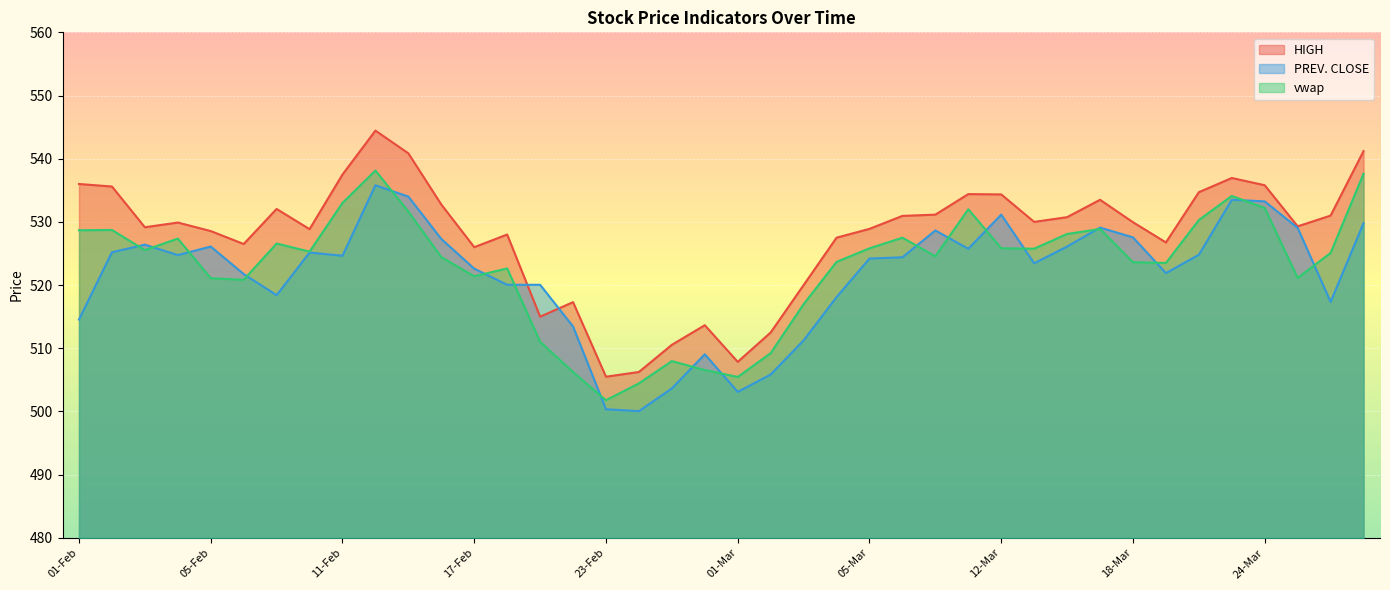

Reading right to left, what are all the values shown in this chart?

HIGH: 30-Mar=541.2	26-Mar=531.0	25-Mar=529.3	24-Mar=535.8	23-Mar=537.0	22-Mar=534.7	19-Mar=526.8	18-Mar=530.0	17-Mar=533.5	16-Mar=530.8	15-Mar=530.0	12-Mar=534.4	10-Mar=534.4	09-Mar=531.1	08-Mar=531.0	05-Mar=528.9	04-Mar=527.5	03-Mar=520.0	02-Mar=512.5	01-Mar=507.9	26-Feb=513.6	25-Feb=510.6	24-Feb=506.2	23-Feb=505.5	22-Feb=517.3	19-Feb=515.0	18-Feb=528.0	17-Feb=526.0	16-Feb=532.8	15-Feb=540.9	12-Feb=544.5	11-Feb=537.5	10-Feb=528.9	09-Feb=532.0	08-Feb=526.5	05-Feb=528.5	04-Feb=529.9	03-Feb=529.1	02-Feb=535.6	01-Feb=536.0
PREV. CLOSE: 30-Mar=529.8	26-Mar=517.4	25-Mar=529.0	24-Mar=533.2	23-Mar=533.5	22-Mar=524.8	19-Mar=521.9	18-Mar=527.5	17-Mar=529.1	16-Mar=526.1	15-Mar=523.5	12-Mar=531.1	10-Mar=525.8	09-Mar=528.6	08-Mar=524.4	05-Mar=524.2	04-Mar=518.1	03-Mar=511.2	02-Mar=505.9	01-Mar=503.1	26-Feb=509.1	25-Feb=503.6	24-Feb=500.1	23-Feb=500.4	22-Feb=513.5	19-Feb=520.0	18-Feb=520.0	17-Feb=522.6	16-Feb=527.3	15-Feb=534.0	12-Feb=535.8	11-Feb=524.6	10-Feb=525.1	09-Feb=518.4	08-Feb=521.8	05-Feb=526.1	04-Feb=524.8	03-Feb=526.4	02-Feb=525.2	01-Feb=514.5
vwap: 30-Mar=537.6	26-Mar=525.1	25-Mar=521.1	24-Mar=532.2	23-Mar=534.1	22-Mar=530.3	19-Mar=523.5	18-Mar=523.6	17-Mar=528.9	16-Mar=528.1	15-Mar=525.8	12-Mar=525.8	10-Mar=532.0	09-Mar=524.6	08-Mar=527.5	05-Mar=525.8	04-Mar=523.7	03-Mar=517.0	02-Mar=509.2	01-Mar=505.5	26-Feb=506.6	25-Feb=508.0	24-Feb=504.4	23-Feb=501.8	22-Feb=506.2	19-Feb=511.0	18-Feb=522.6	17-Feb=521.4	16-Feb=524.4	15-Feb=531.6	12-Feb=538.1	11-Feb=533.0	10-Feb=525.3	09-Feb=526.6	08-Feb=520.8	05-Feb=521.1	04-Feb=527.4	03-Feb=525.5	02-Feb=528.7	01-Feb=528.7